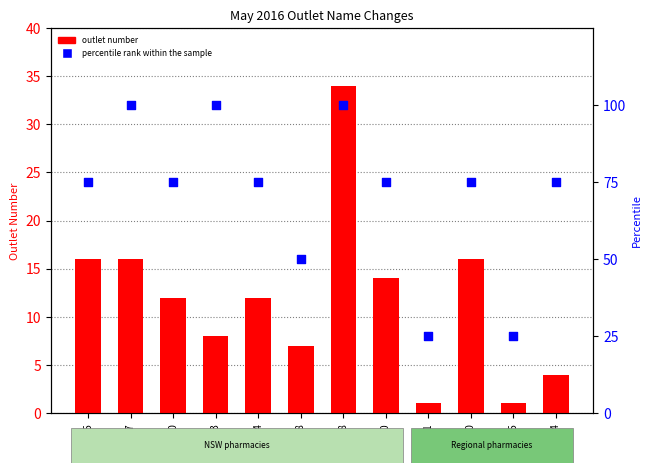

Is the value of percentile rank within the sample at 2100 greater than the value of outlet number at 2065?

Yes